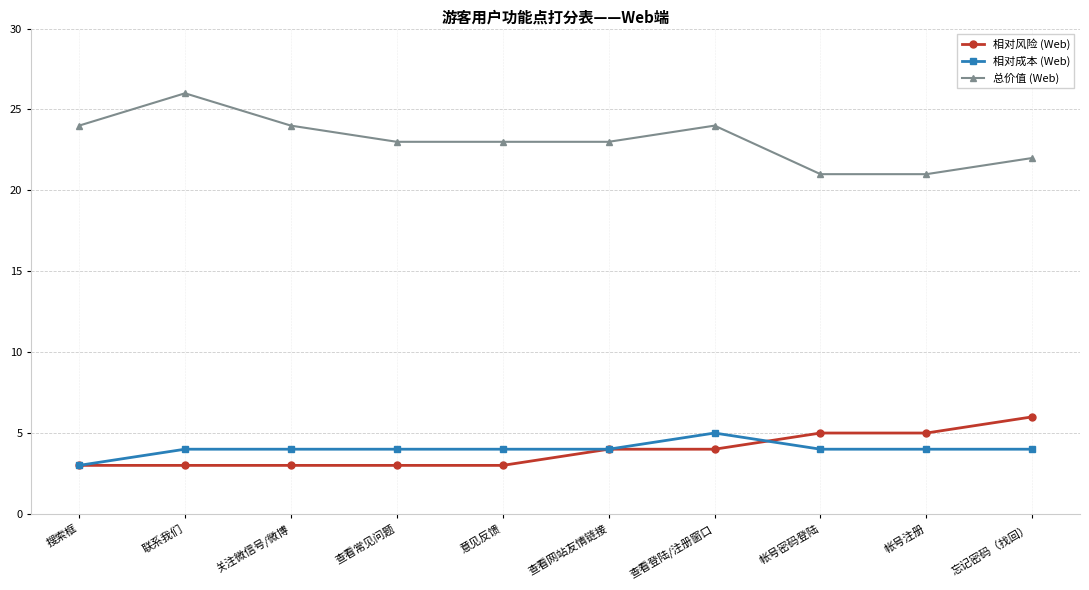

What are all the series names shown in the legend?

相对风险 (Web), 相对成本 (Web), 总价值 (Web)